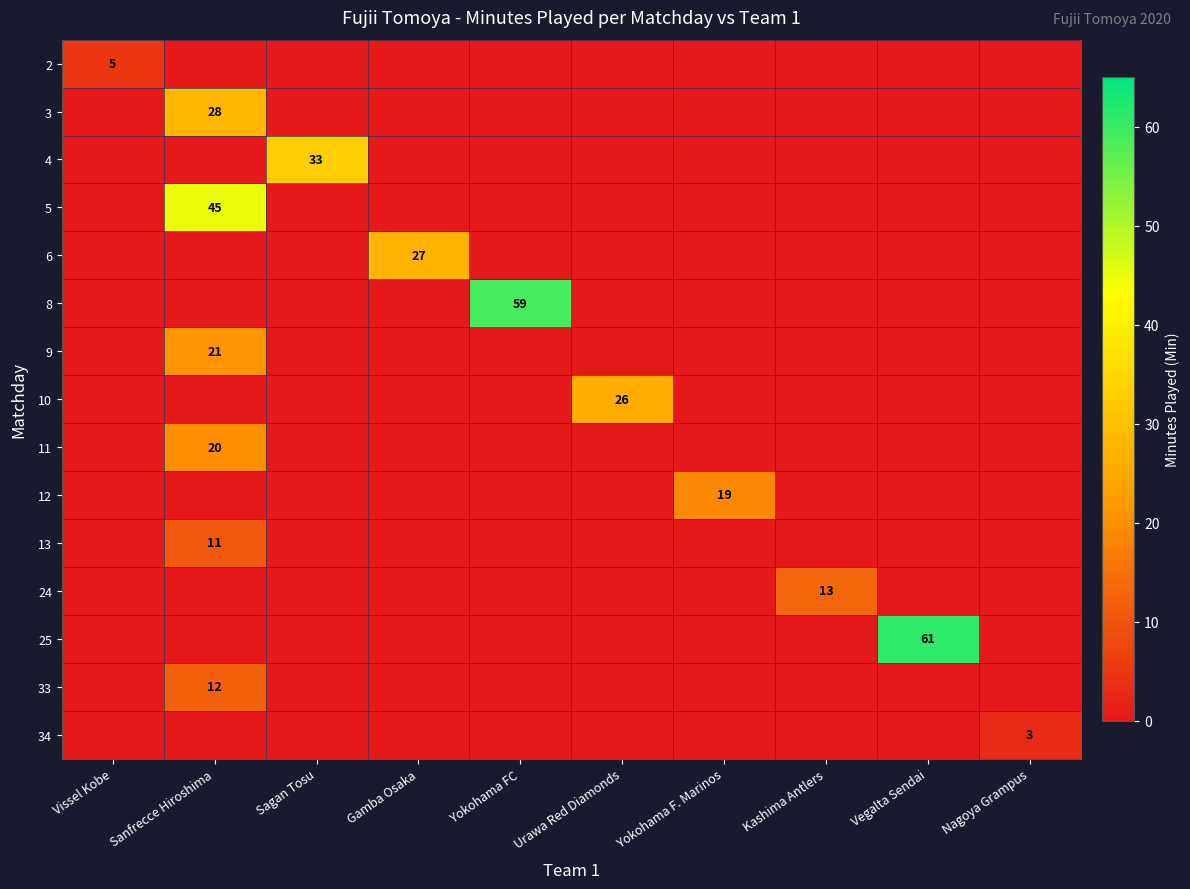

Is it true that 12 equals 19 at Yokohama F. Marinos?

True